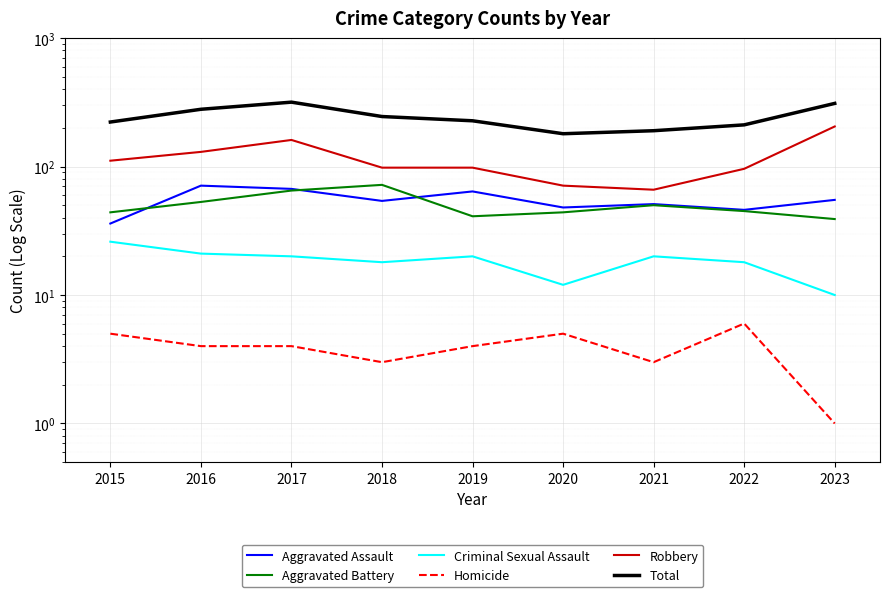

What is the value of the Total point at the 5th from the left?

227